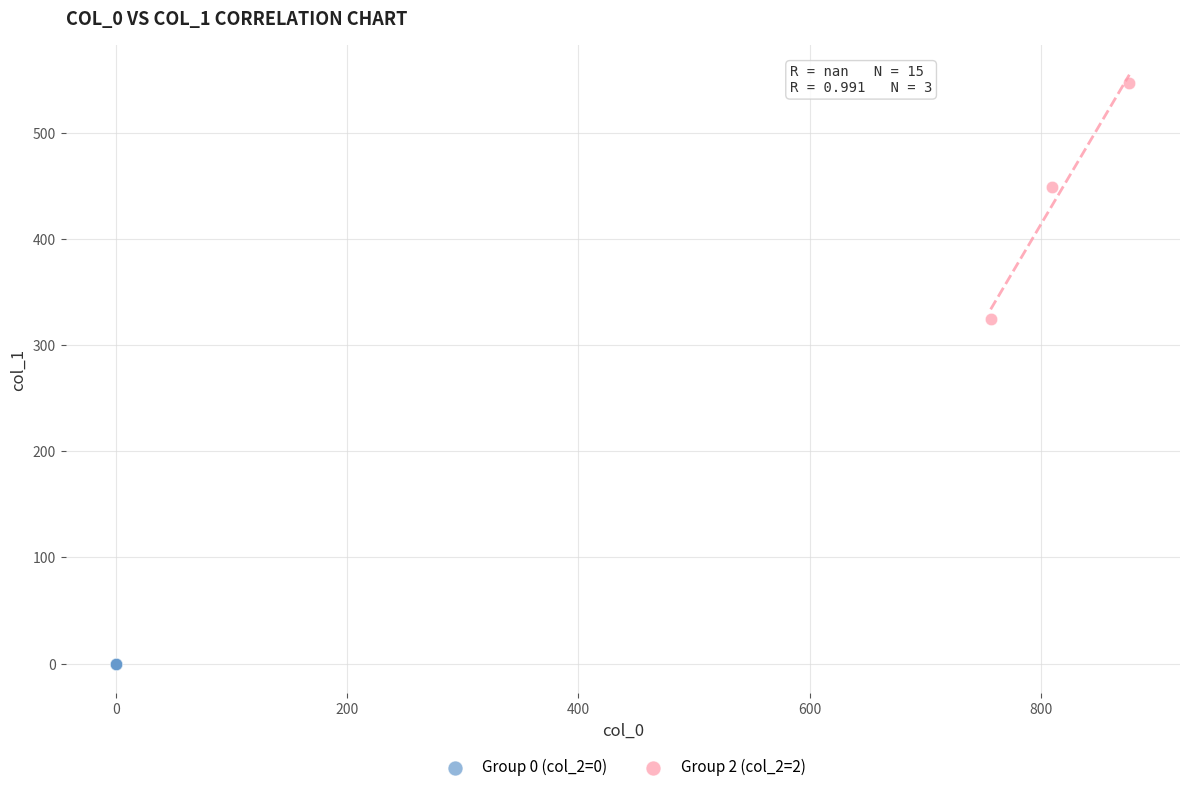

Which series contains the highest Y value?

Group 2 (col_2=2)